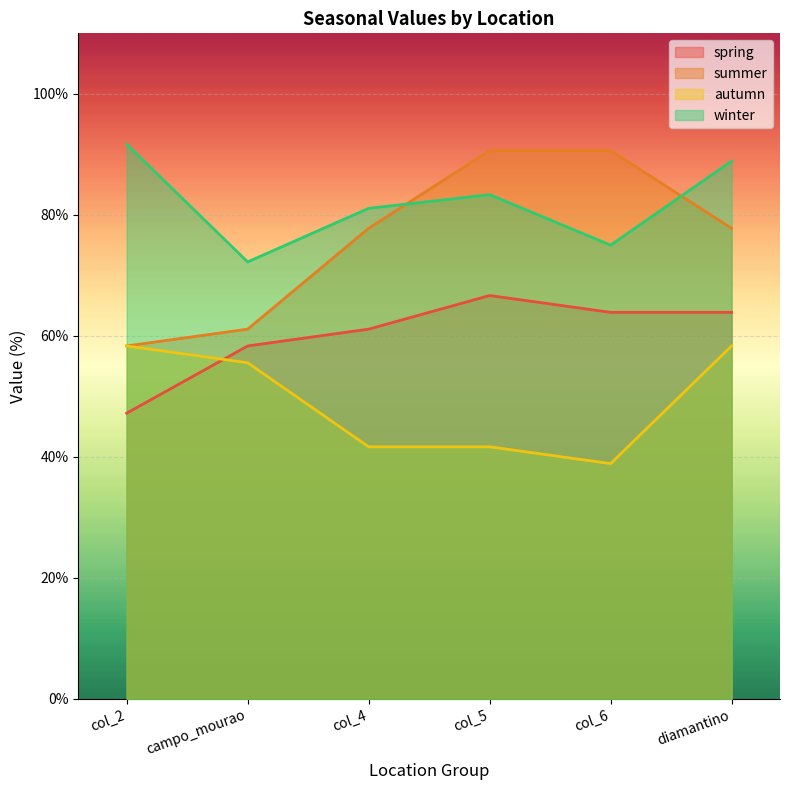

True or false: summer has a value of 77.8 at col_4.

True